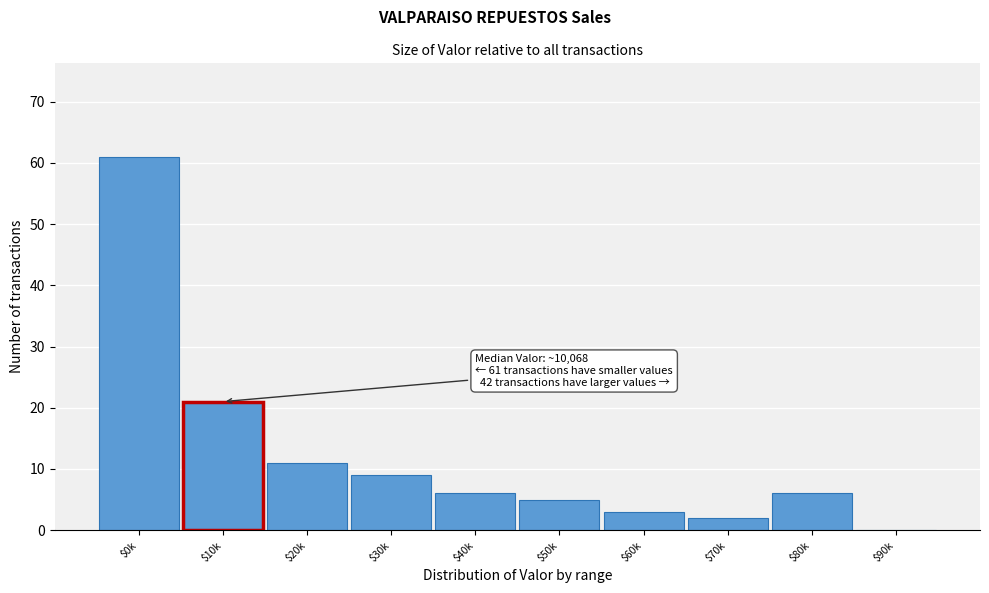

Which label corresponds to the largest value in the chart?

$0k